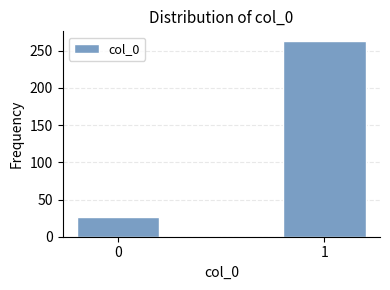

Reading left to right, list all the values displayed in this chart.

0=26	1=263